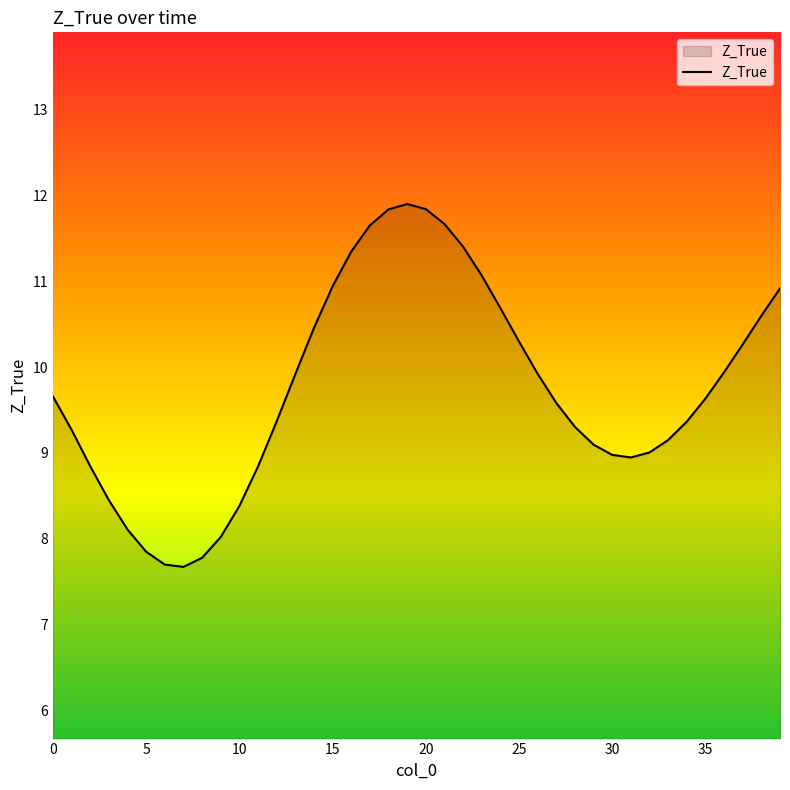

True or false: there are more than 2 points higher than both neighbors.

False